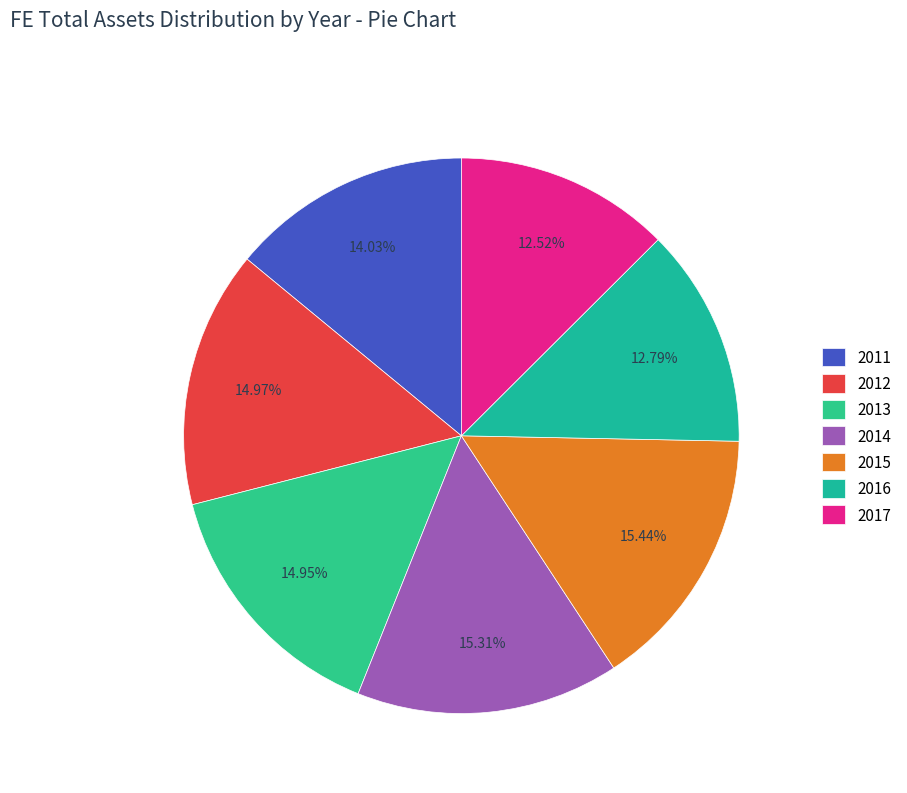

True or false: 2014 accounts for 15% of the total.

True